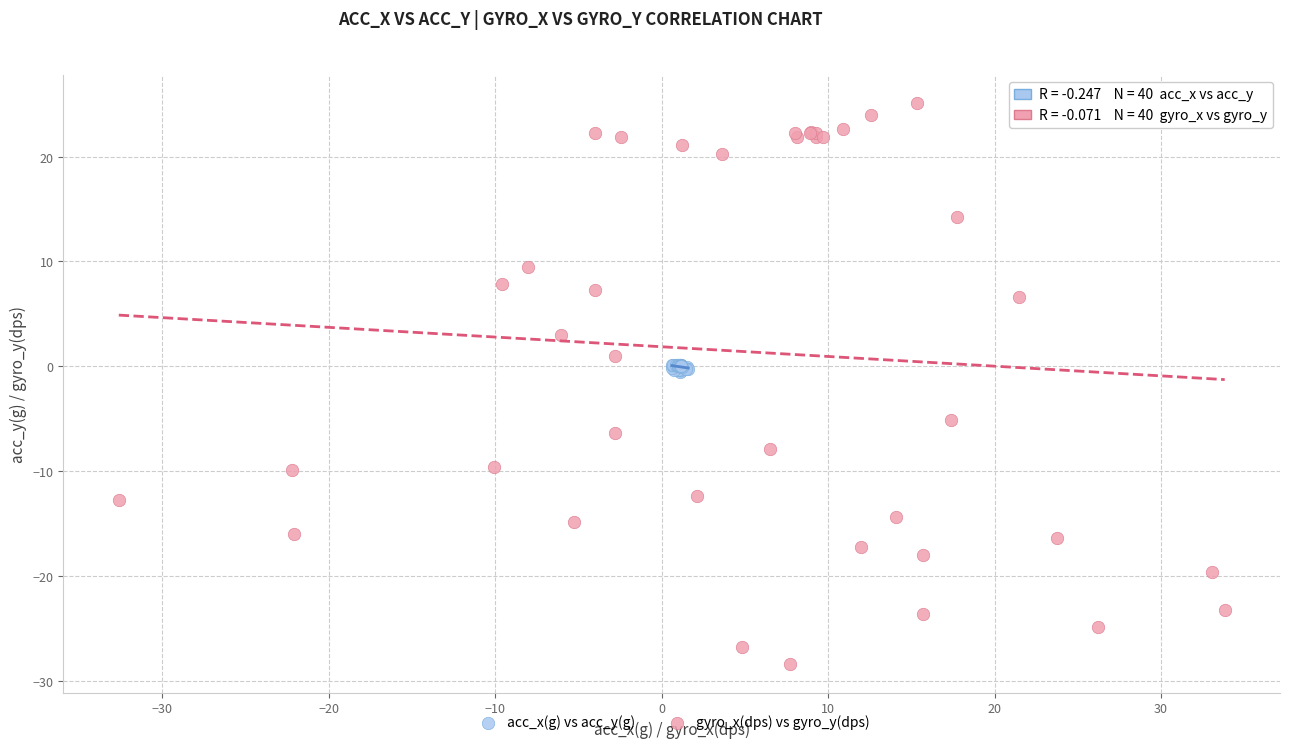

Which series contains the lowest Y value?

gyro_x(dps) vs gyro_y(dps)